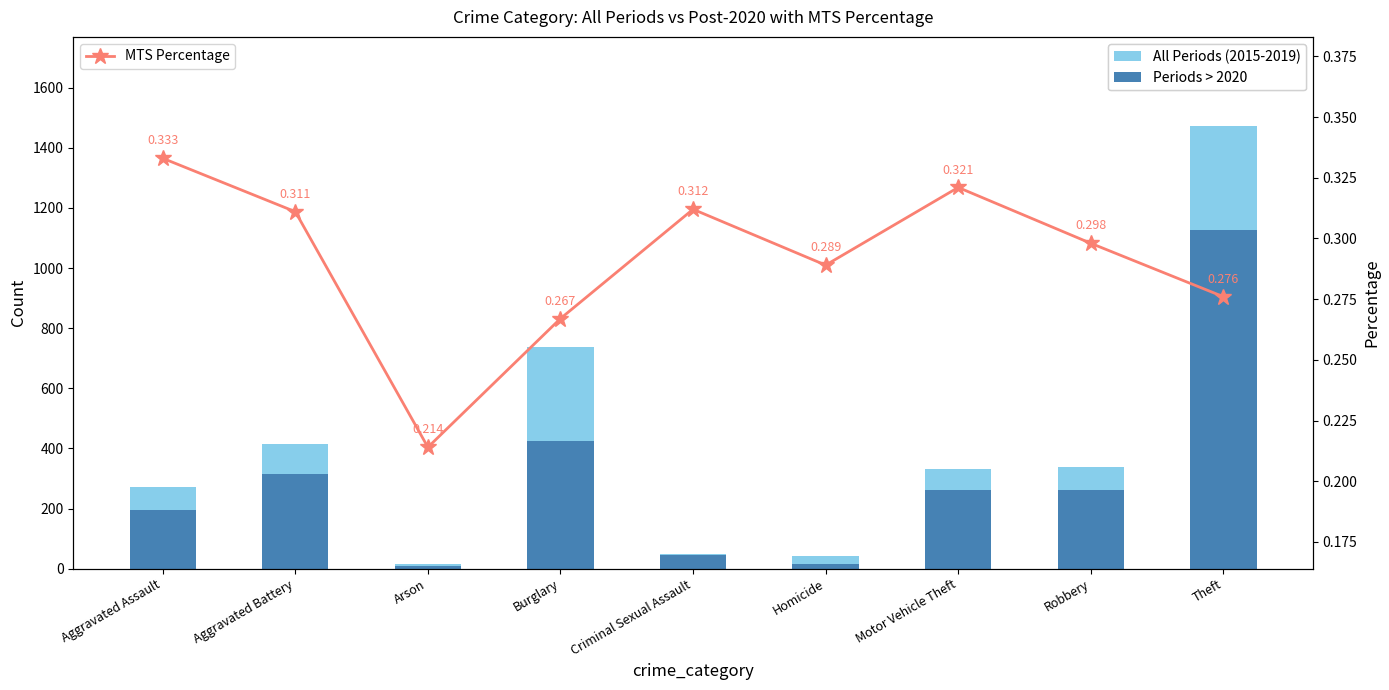

Is the value of All Periods (2015-2019) at Theft greater than the value of MTS Percentage at Burglary?

Yes